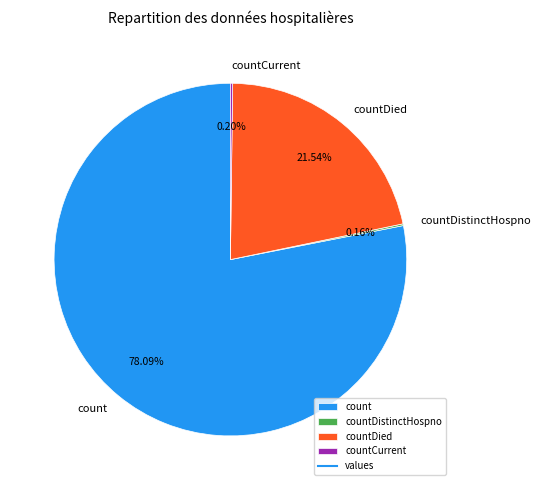

What is the ratio of the value at countDied to the value at count?

0.3